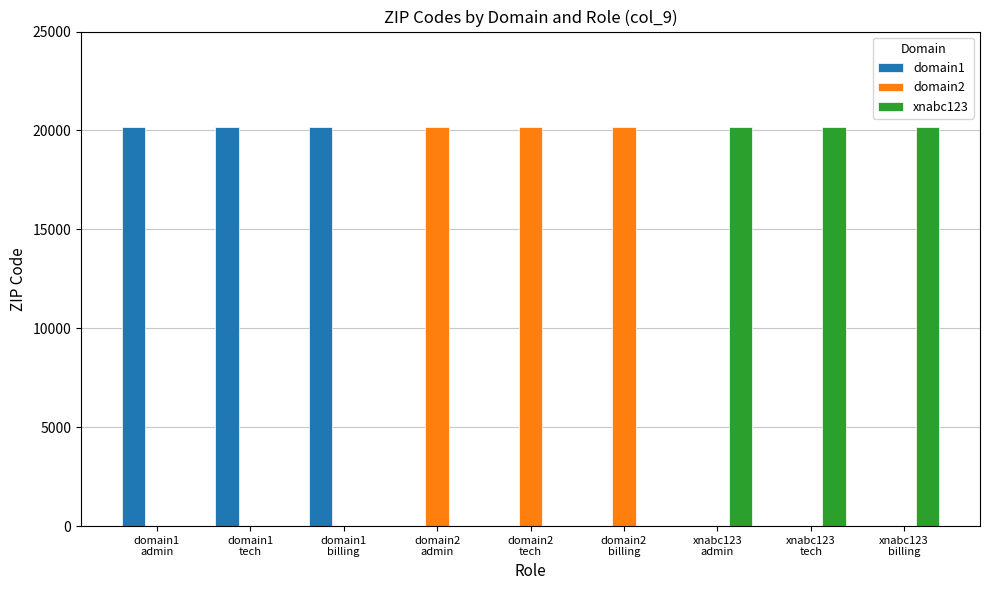

Are the bars horizontal?

No